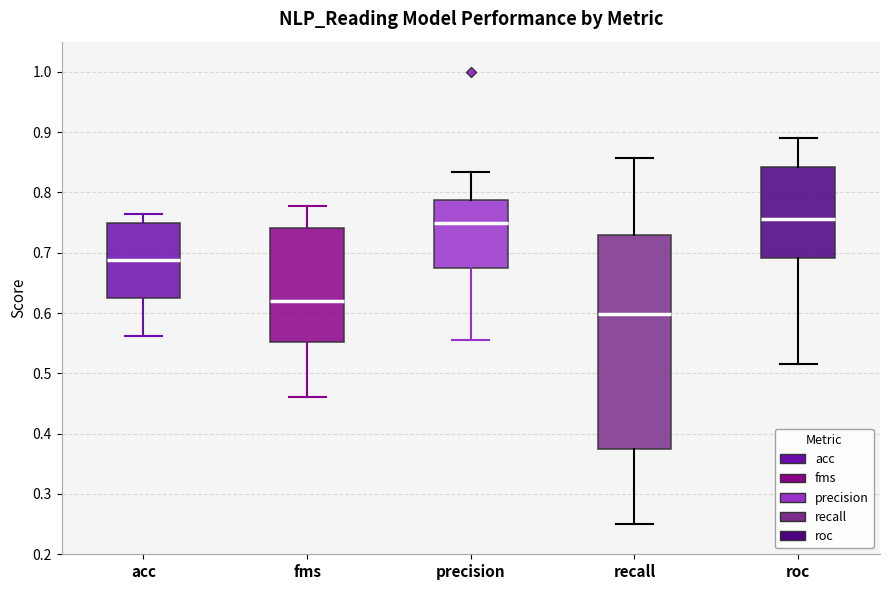

Comparing the boxes themselves (not the whiskers), which one is the tallest?

recall